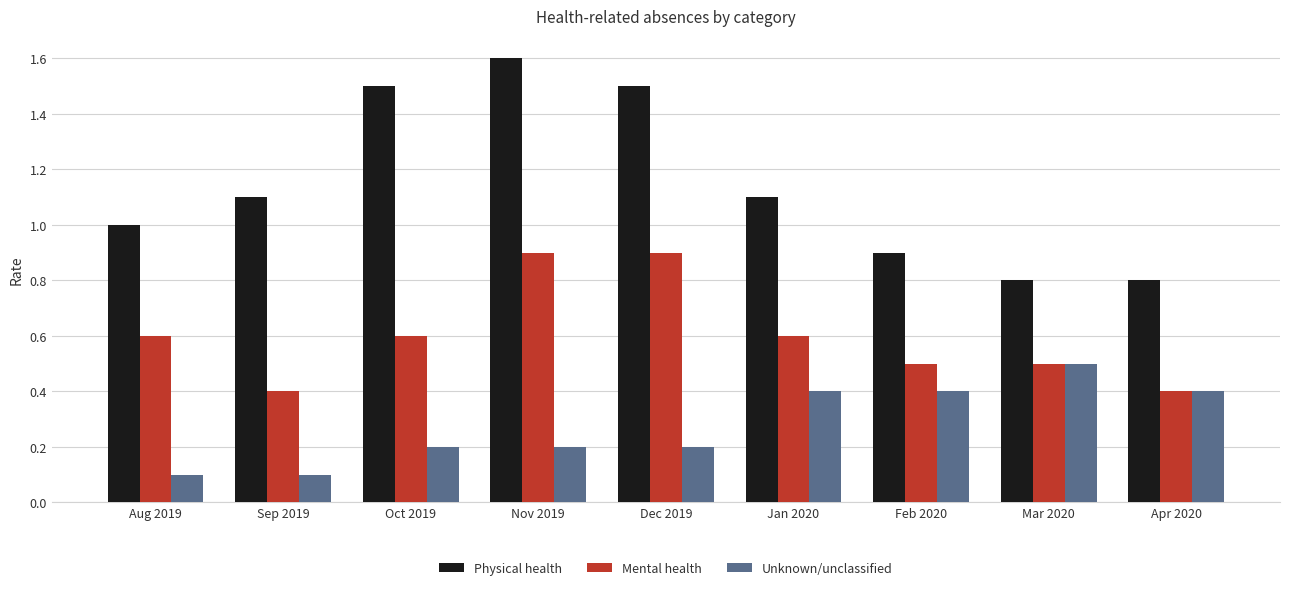

How many groups of bars are there?

9